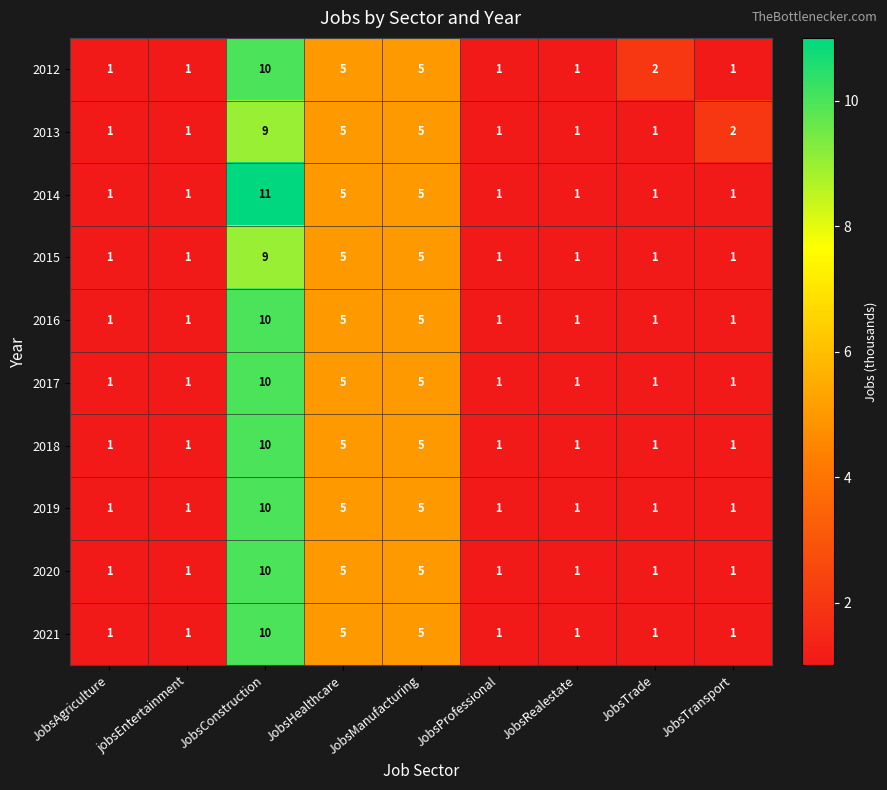

At which category is the sum across all series the highest?

JobsConstruction